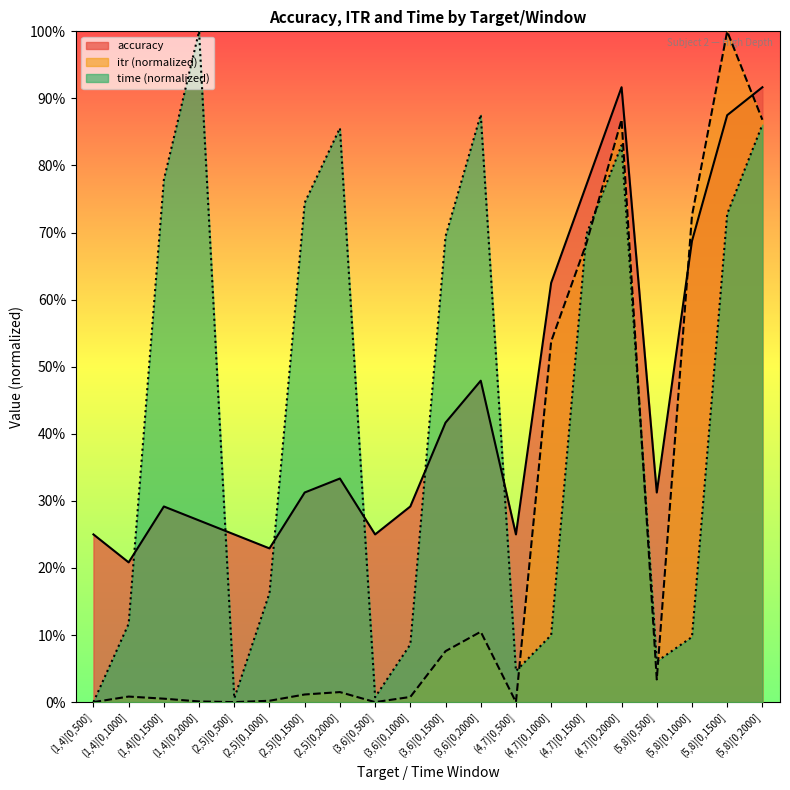

Which series has the largest range (max minus min)?

itr